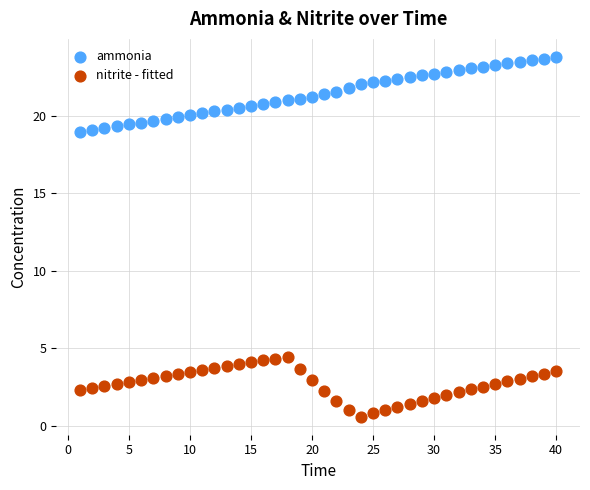

Which series has the widest spread of Y values?

ammonia